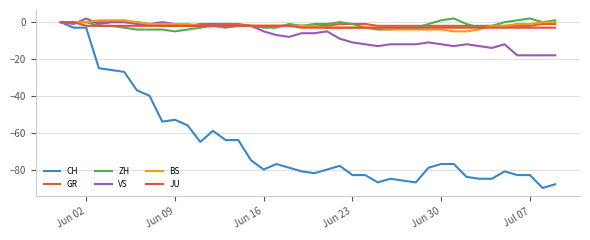

True or false: JU and GR cross at least once.

False